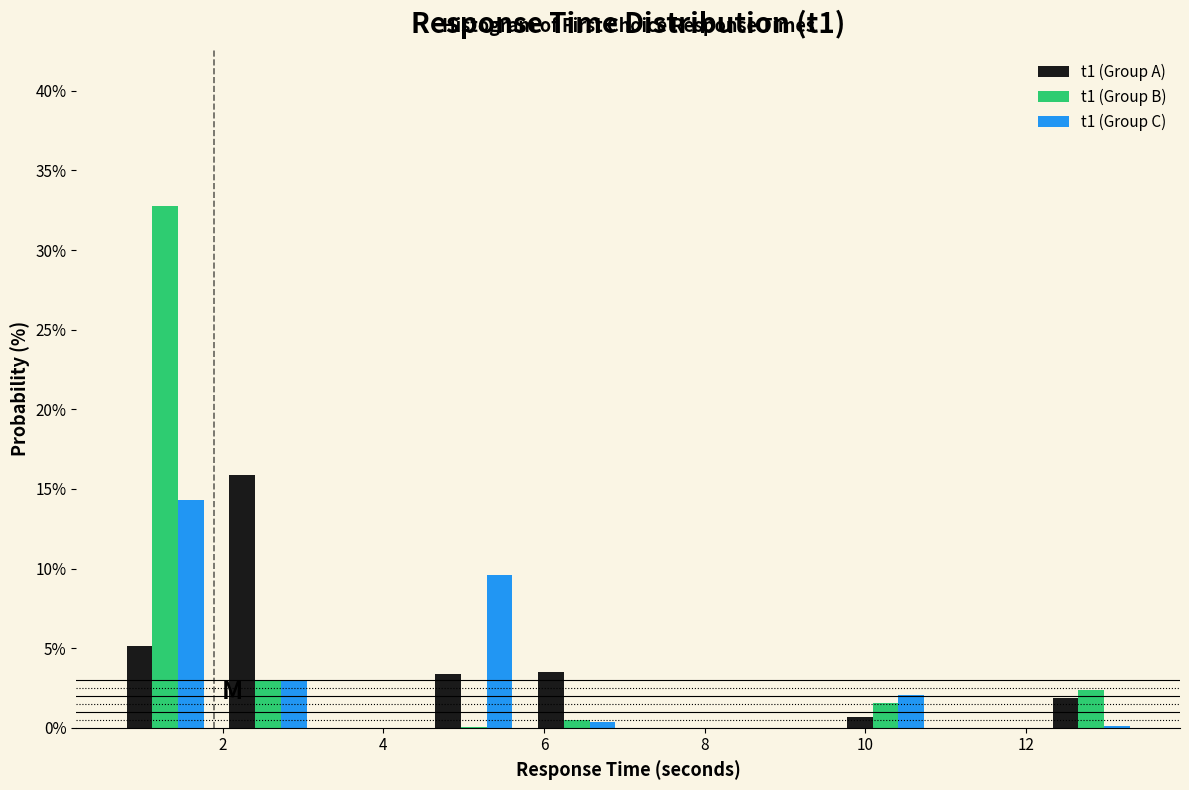

What is the height of the t1 (Group C) bar covering 2.0 to 3.2 on the x-axis? Neither the bar edges nor the heights are printed on the chart, so give them approximately, as read against the axes.

3.0